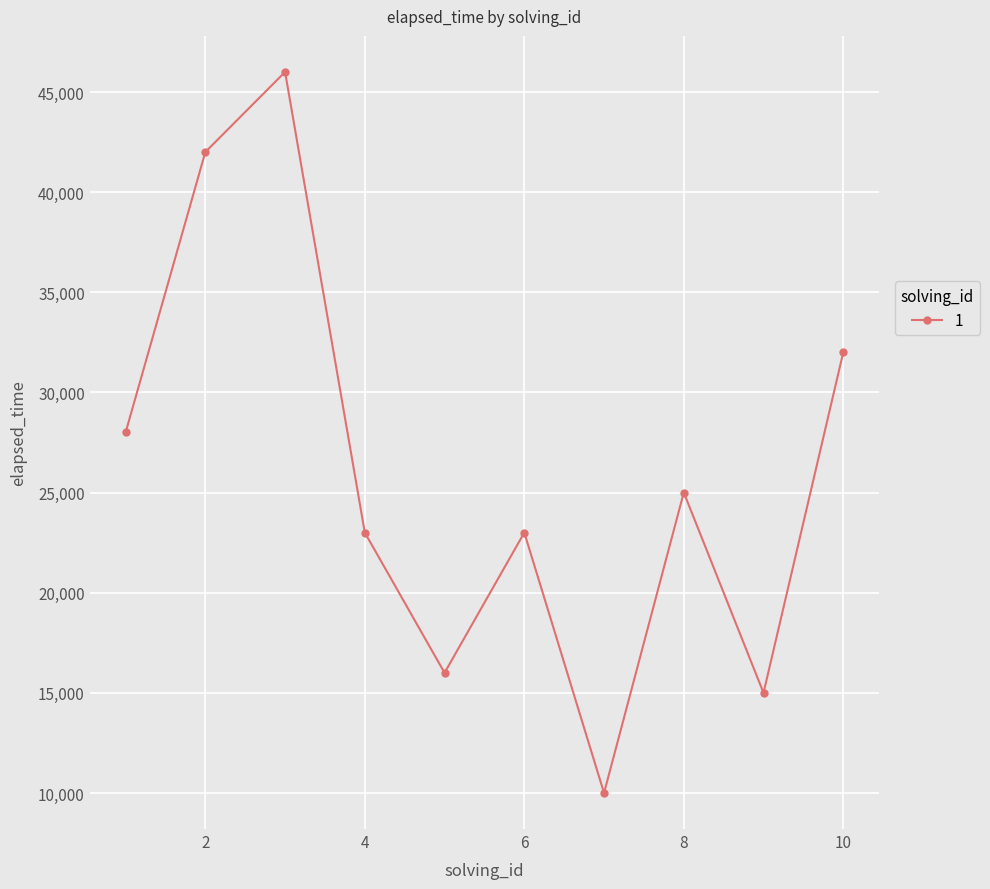

How many points are higher than both their immediate neighbors (excluding endpoints)?

3